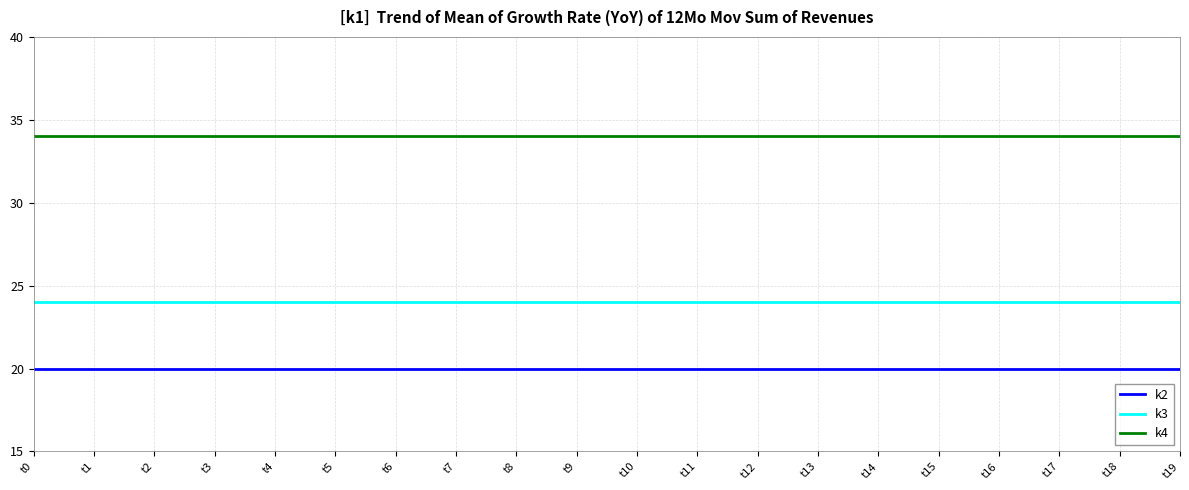

Which series has the largest total across all categories?

k4